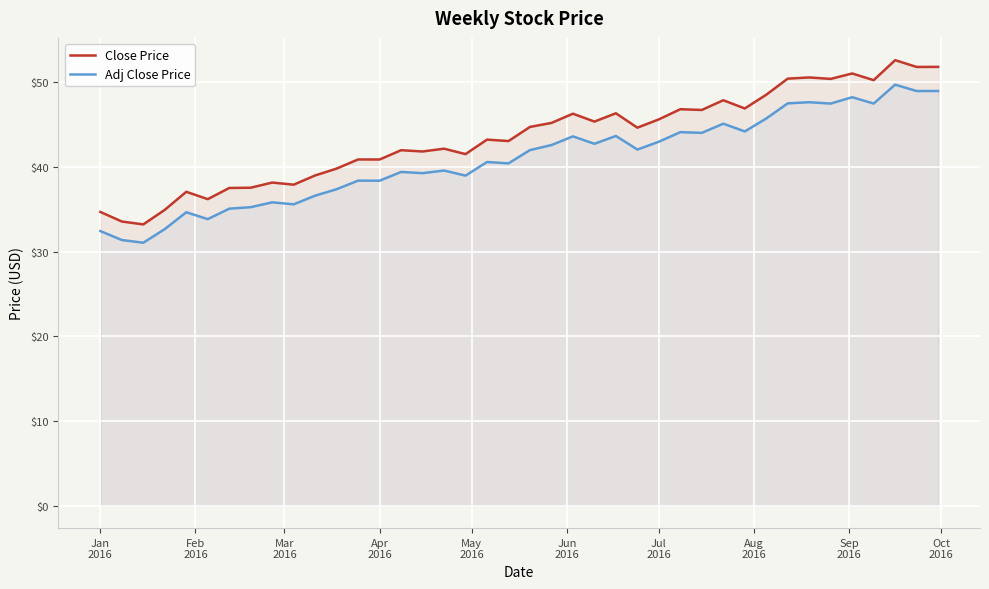

True or false: Adj Close Price and Close Price intersect in this chart.

False